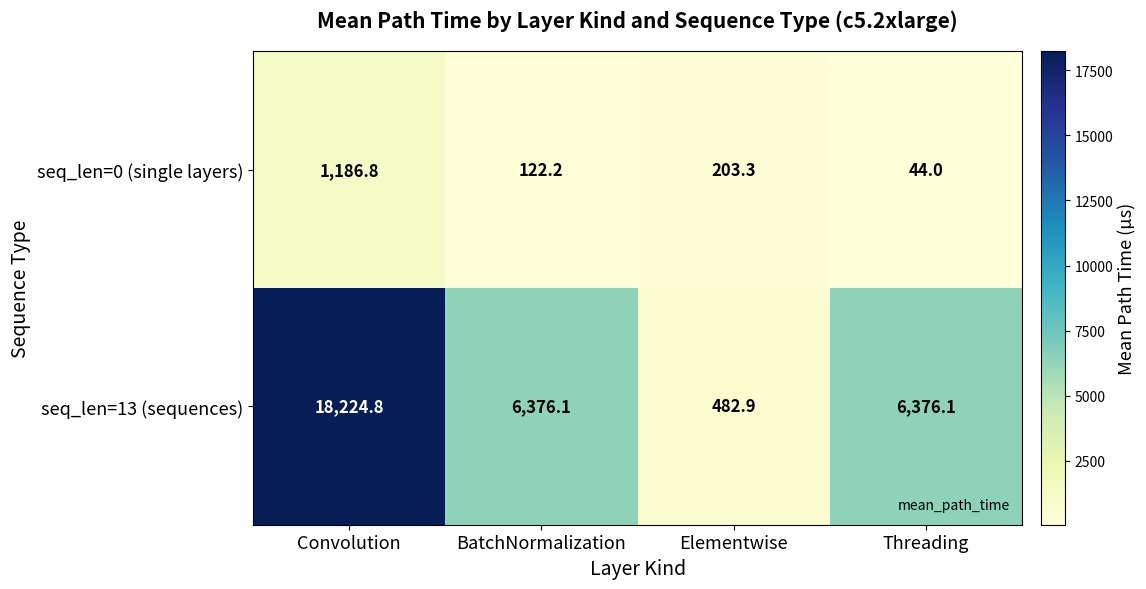

Which label corresponds to the smallest value in the chart?

Threading